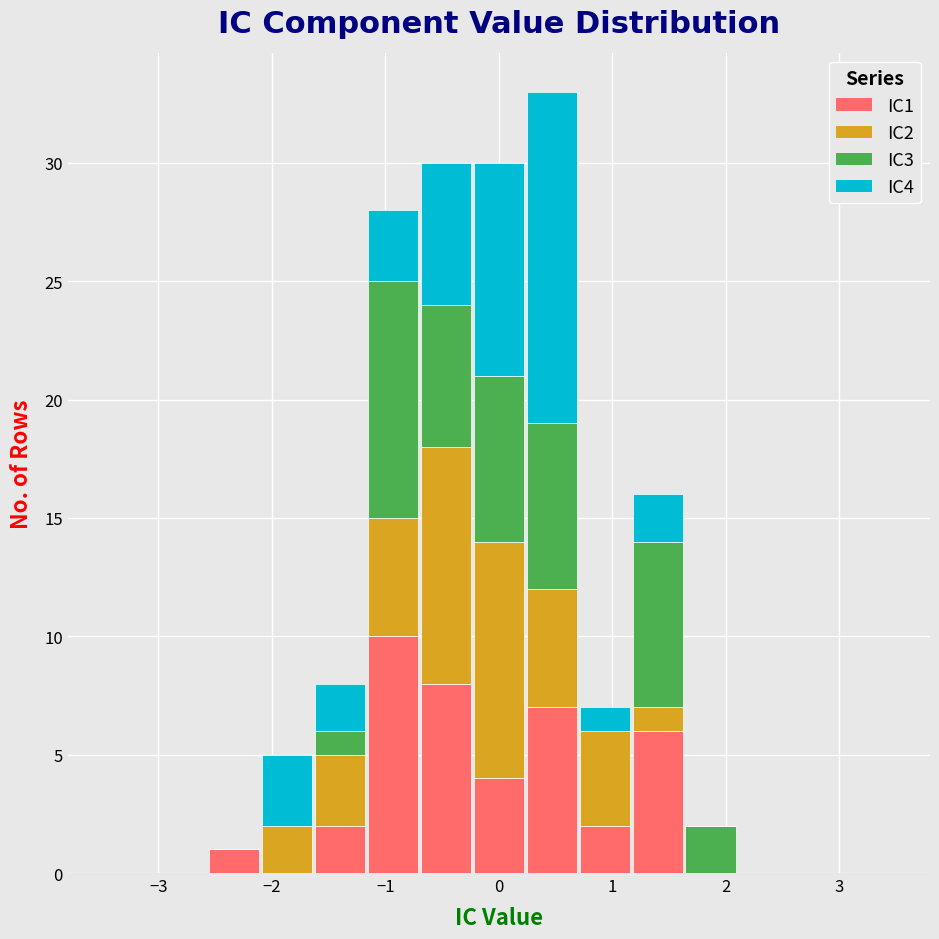

Which range on the x-axis has the tallest stacked bar (by total height)?

0.2 to 0.7